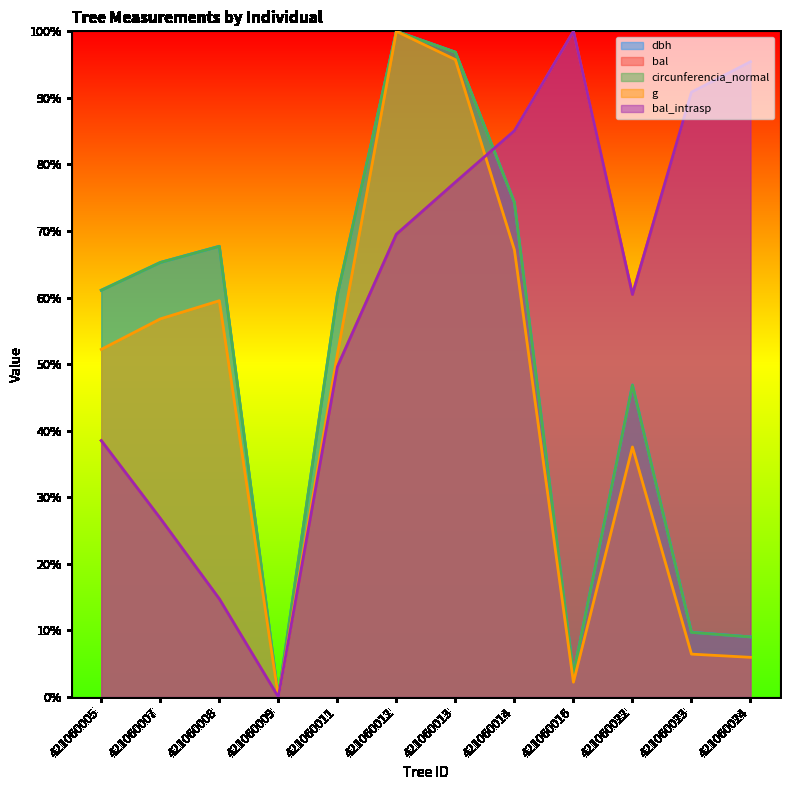

How many data points in dbh are less than 61?

6